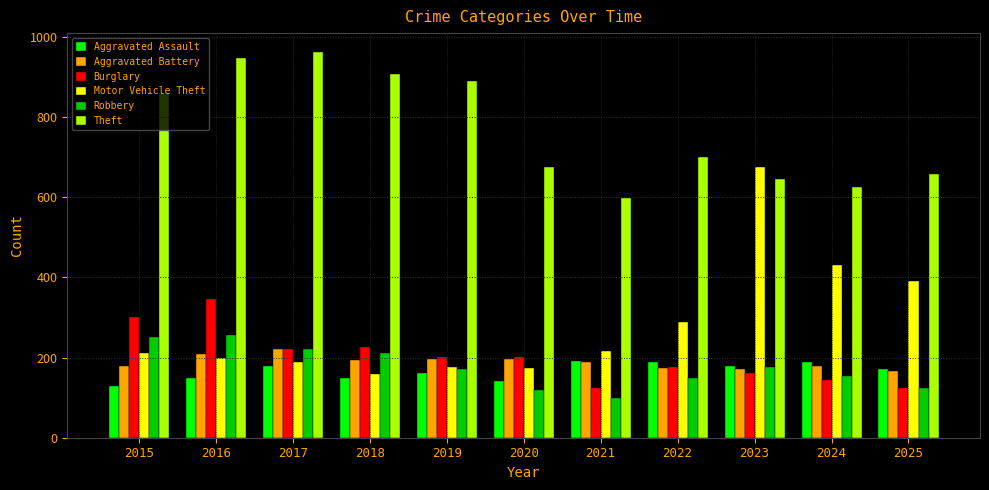

Count the number of categories in the chart.

11